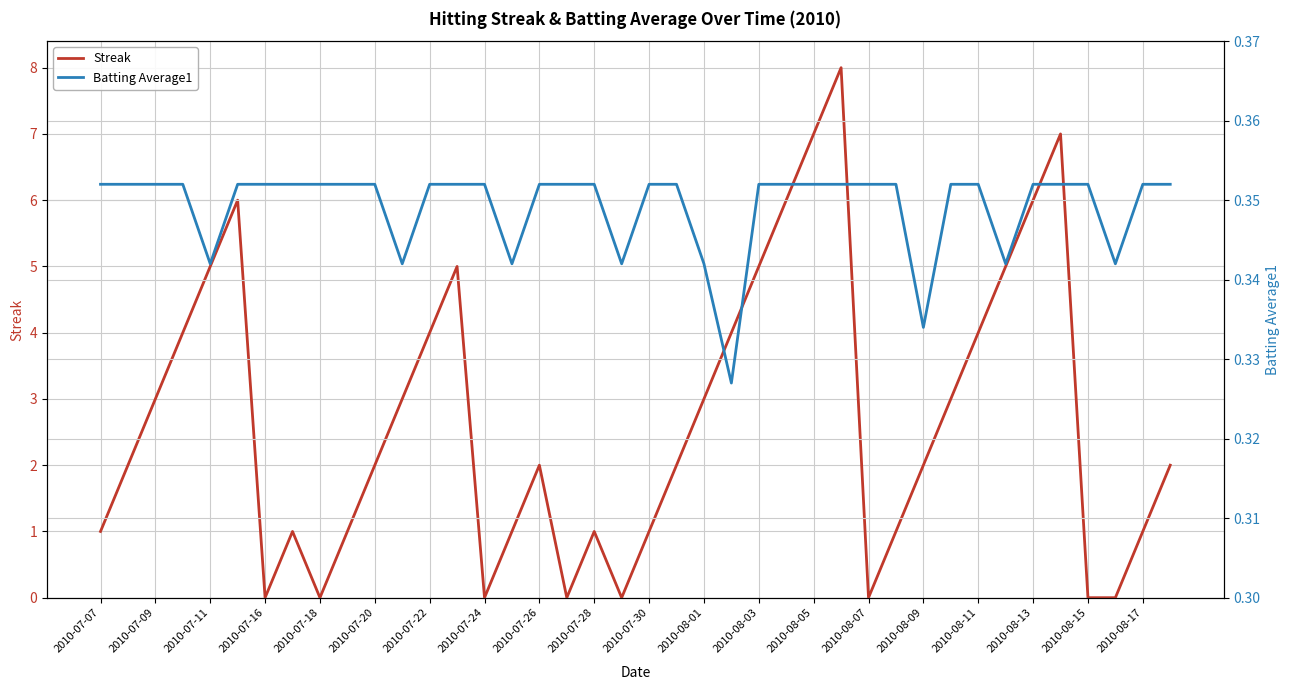

Is it true that Streak equals 3.4 at 21?

False